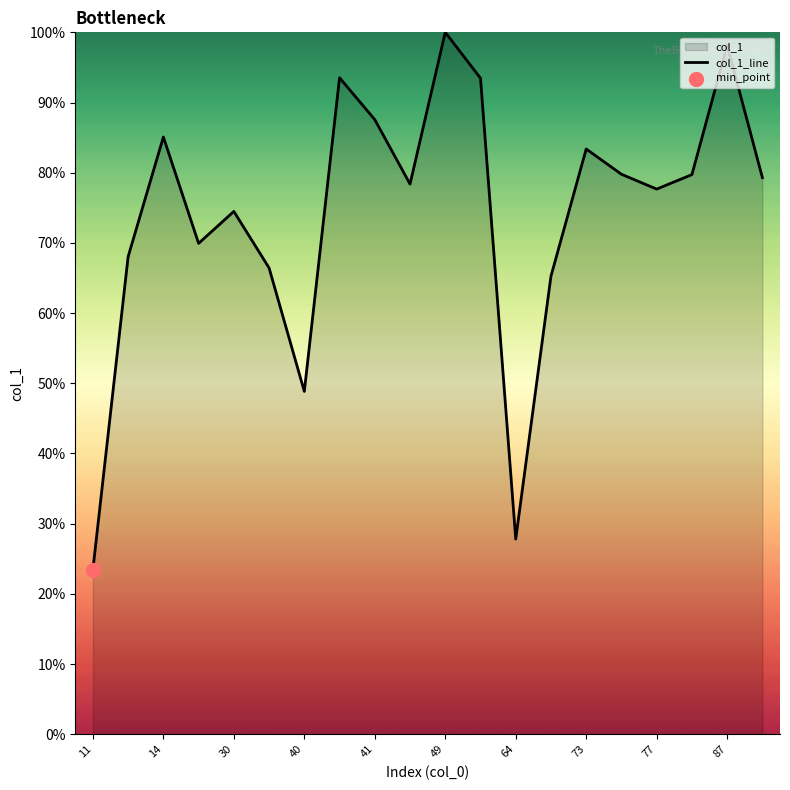

What is the change in value from 41 to 87?

+10.6